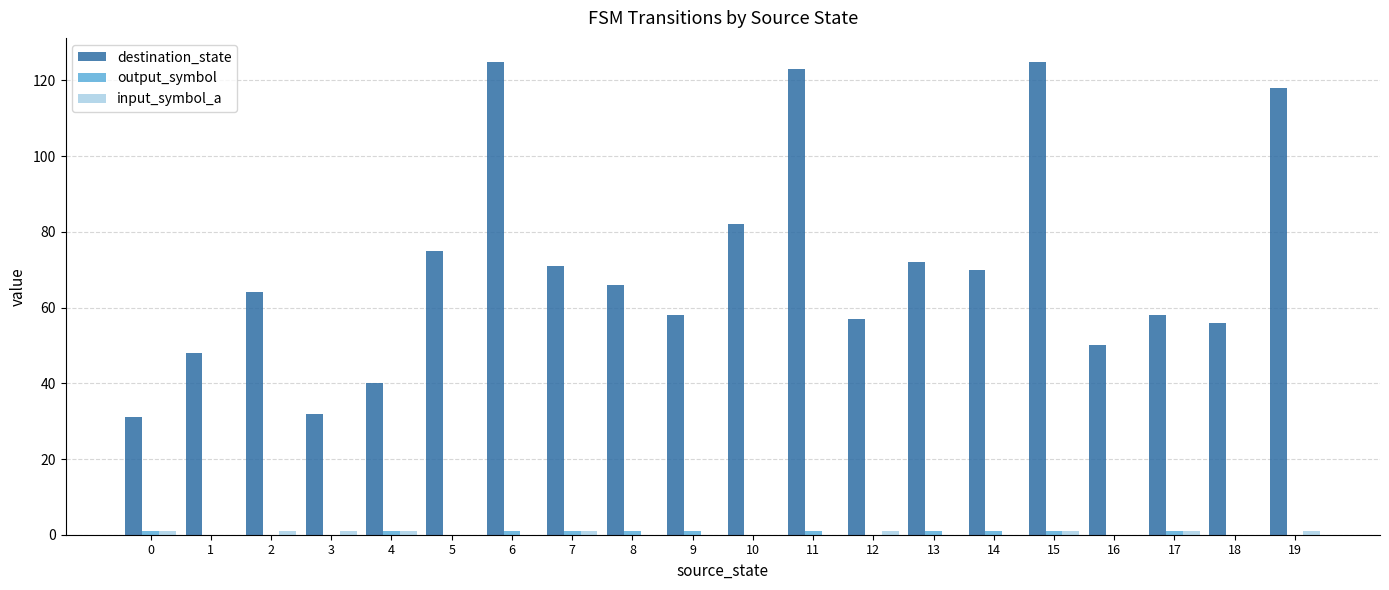

Which series changed the most between 4 and 8?

destination_state